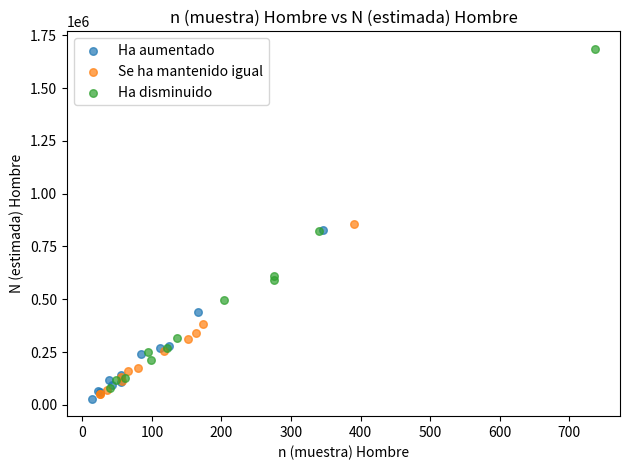

Which series has the largest Y range (max minus min)?

Ha disminuido